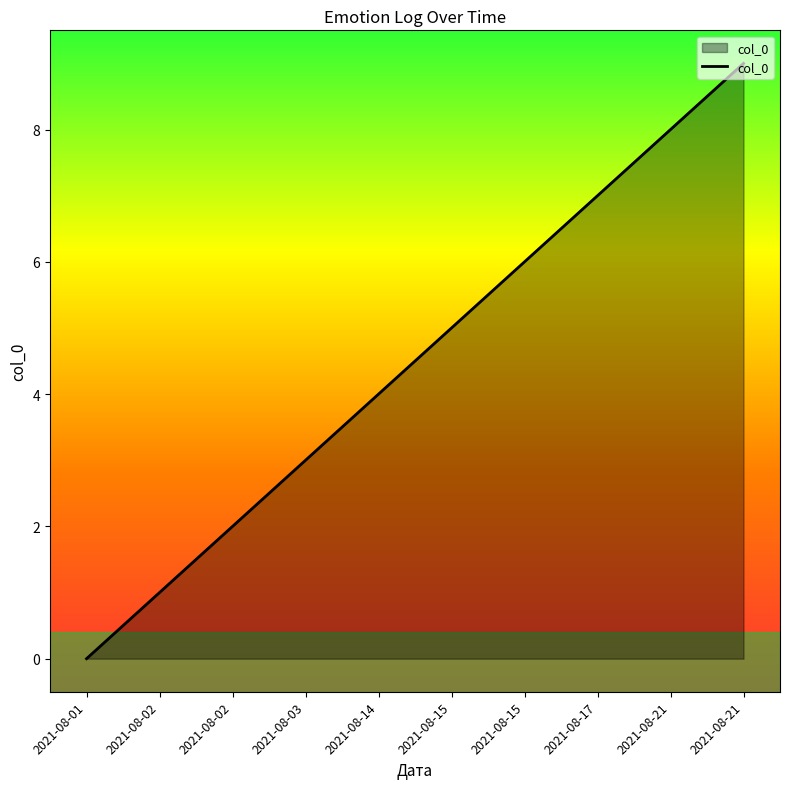

What is the approximate value at 2021-08-14?

4